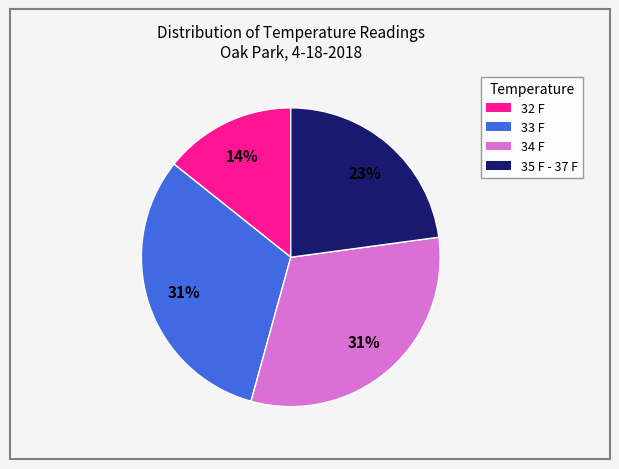

How many segments does this pie chart have?

4